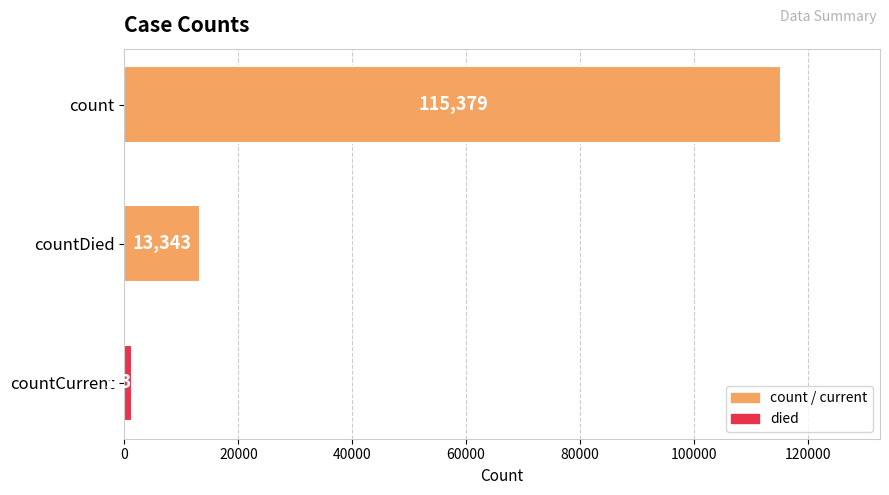

What is the maximum value shown in the chart?

115379